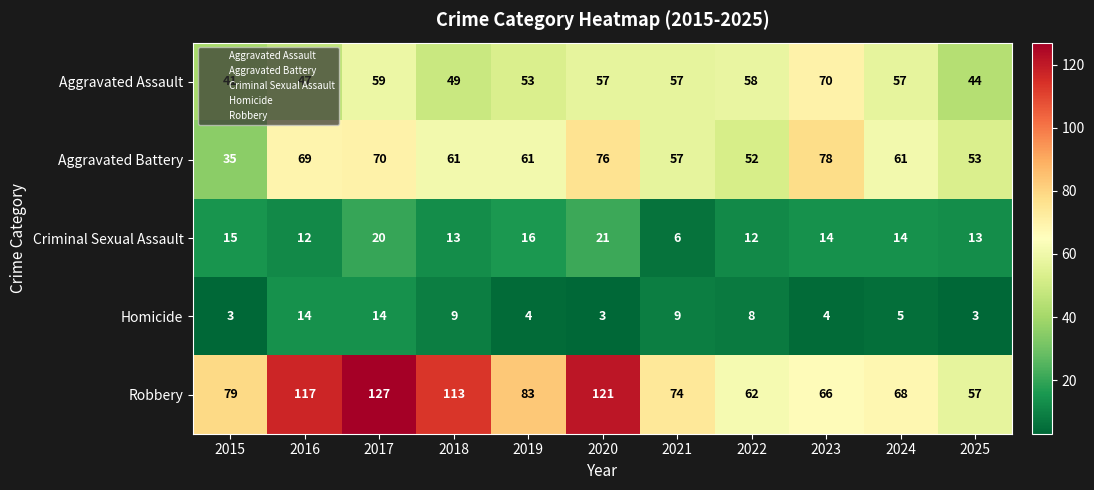

At how many categories does at least one series exceed 22?

11